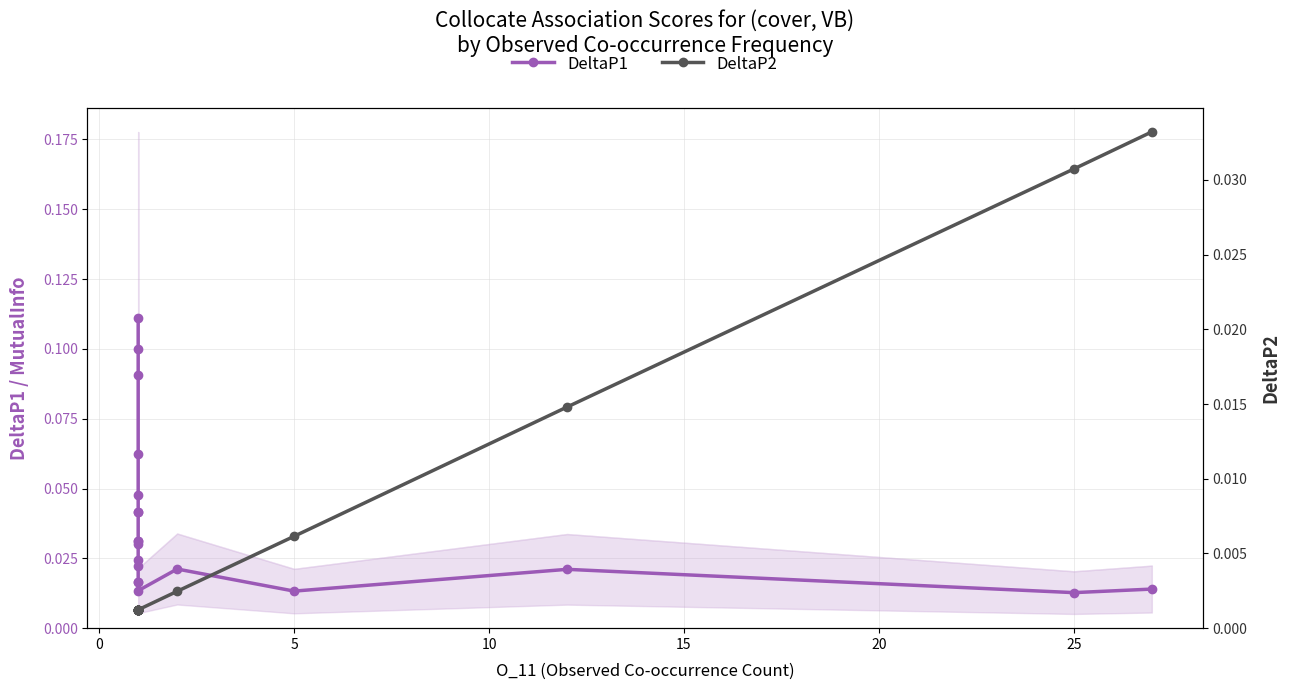

Is the value of DeltaP2 at 9 greater than the value of DeltaP1 at 17?

No